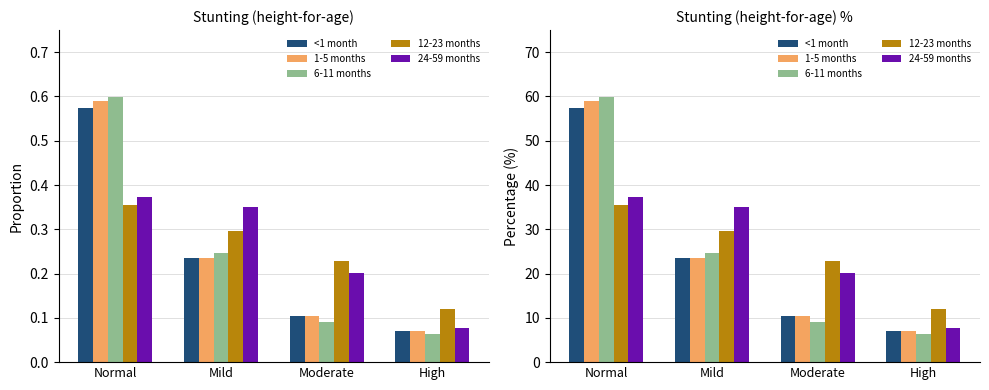

Which series has the largest total across all categories?

12-23 months